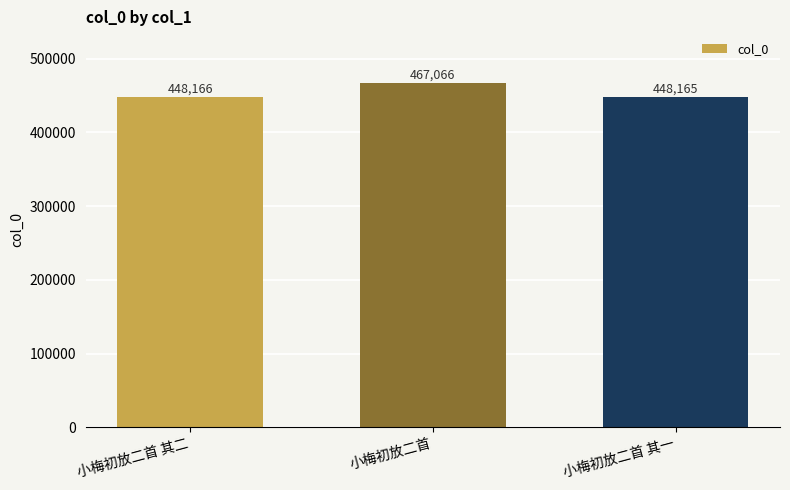

Which label corresponds to the smallest value in the chart?

小梅初放二首 其一